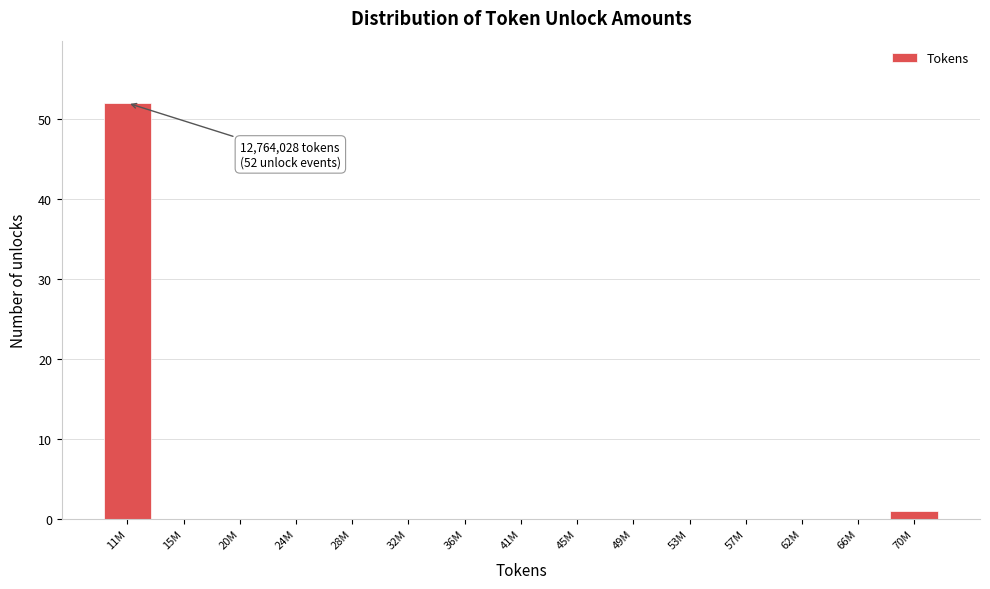

Reading left to right, what are all the values shown in this chart?

11M=52	15M=0	20M=0	24M=0	28M=0	32M=0	36M=0	41M=0	45M=0	49M=0	53M=0	57M=0	62M=0	66M=0	70M=1